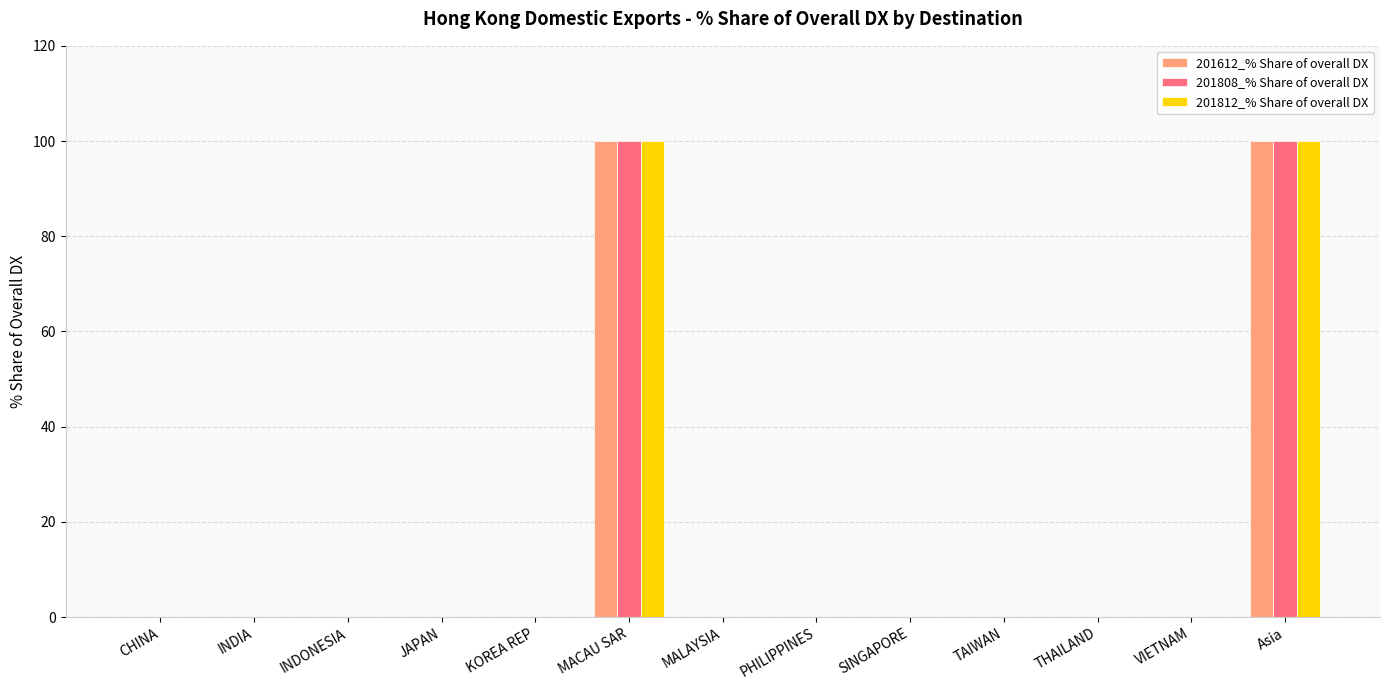

What is the sum of the 201612_% Share of overall DX values at Asia and MACAU SAR?

200